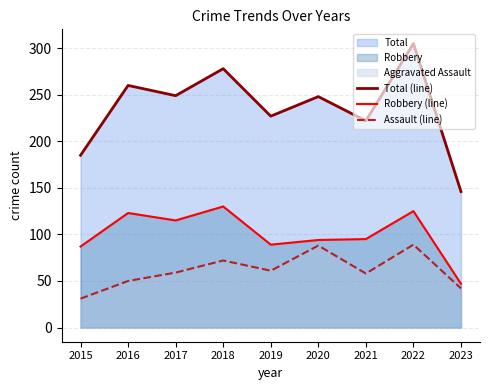

At 2022, list the series in order from largest to smallest.

Total (line), Robbery (line), Assault (line)